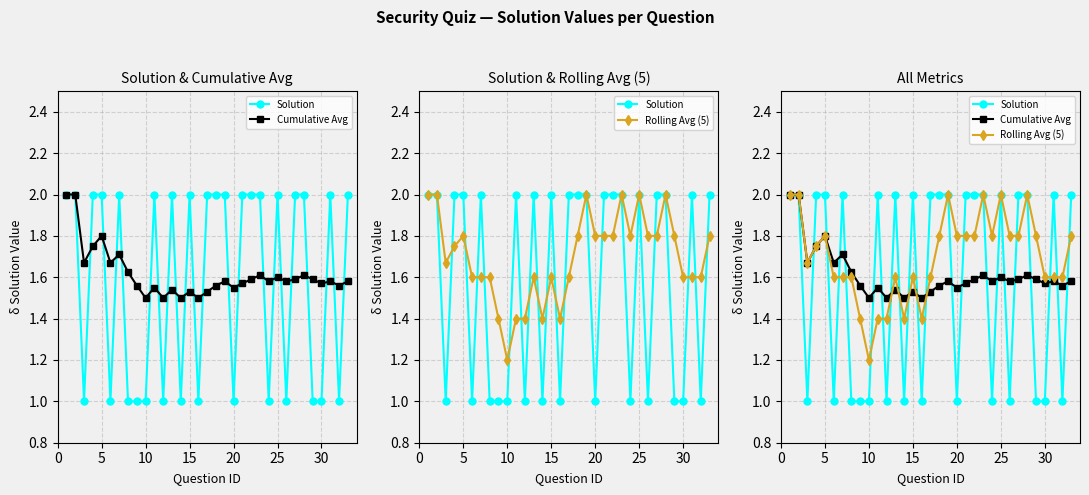

How many Rolling Avg (5) values are between 1 and 2?

33